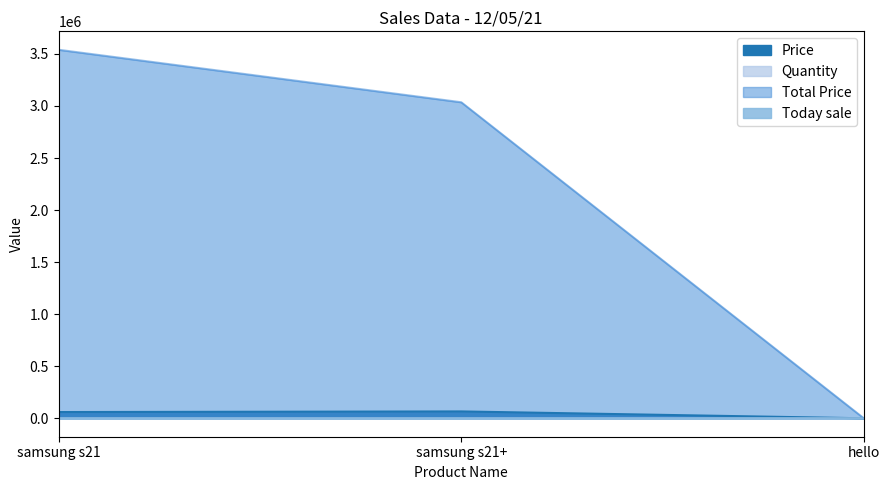

Which category has the lowest value in the Quantity series?

samsung s21+